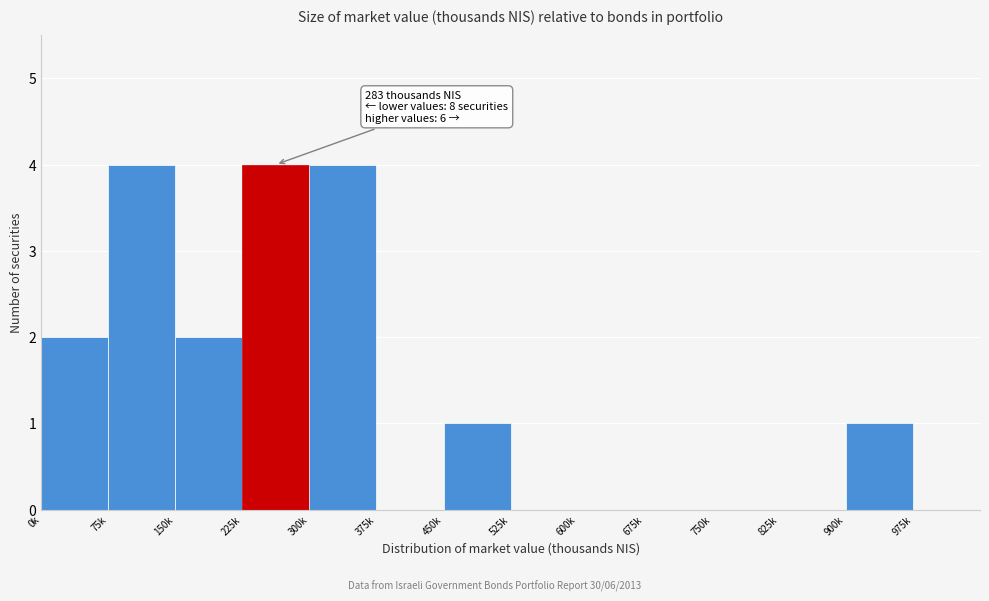

Reading right to left, extract all data points from this chart.

975k=0	900k=1	825k=0	750k=0	675k=0	600k=0	525k=0	450k=1	375k=0	300k=4	225k=4	150k=2	75k=4	0k=2